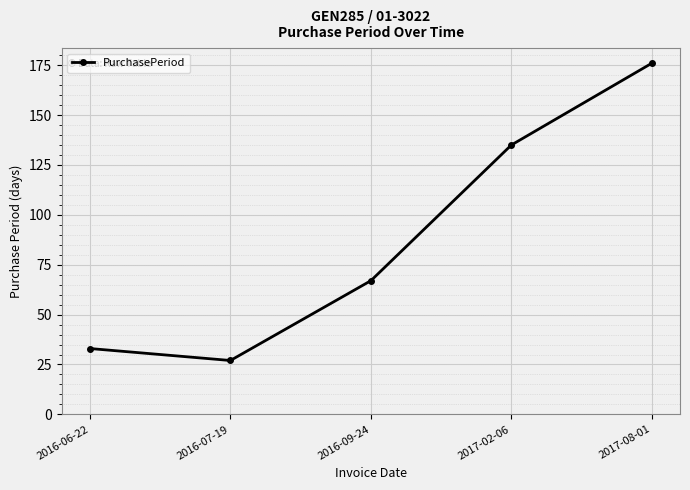

Rank the categories by value from lowest to highest.

2016-07-19, 2016-06-22, 2016-09-24, 2017-02-06, 2017-08-01